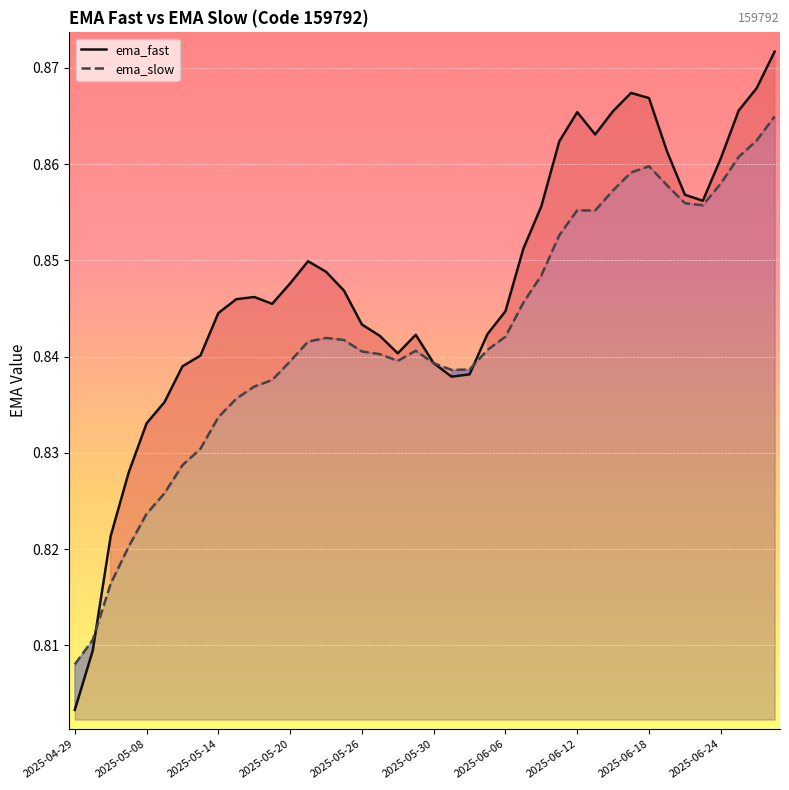

Count the ema_fast values in the range 0 to 1.

40